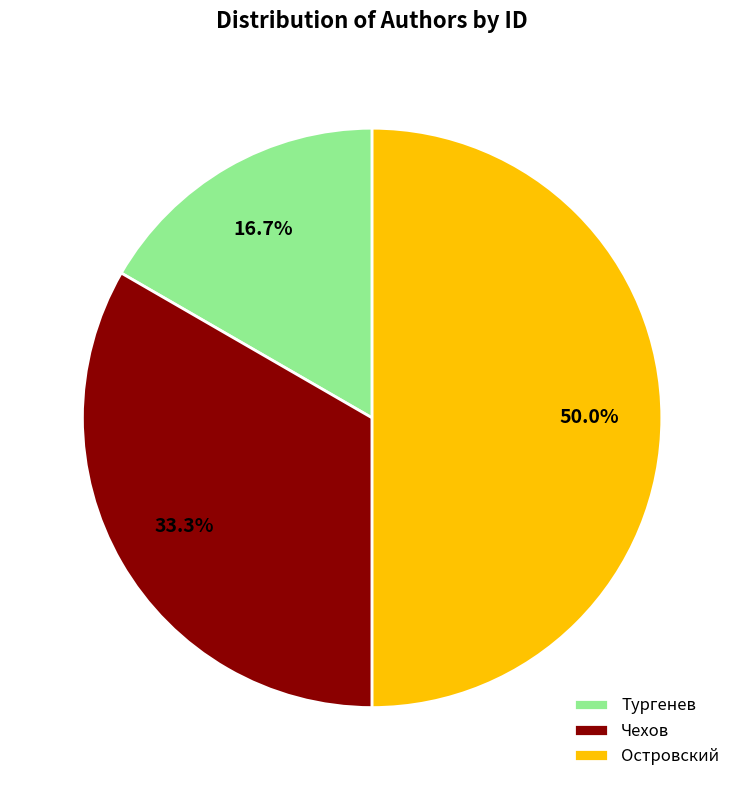

Count the number of slices in the pie.

3